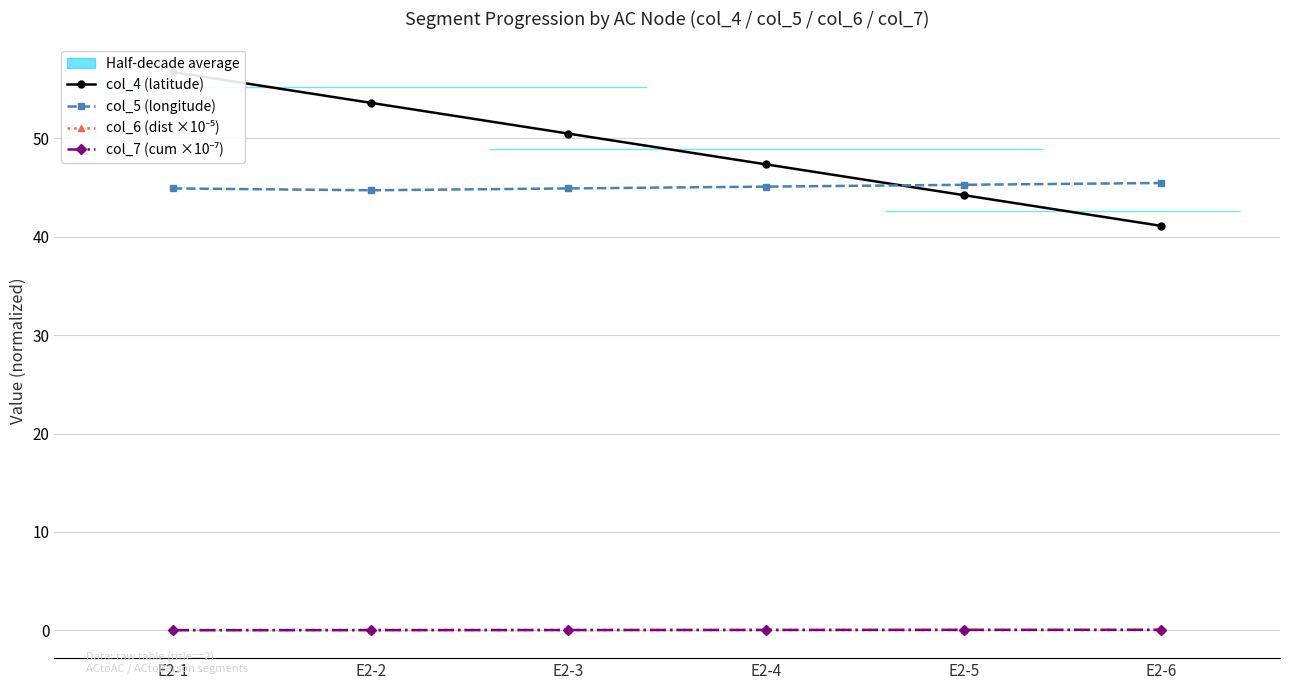

How many lines are shown in the chart?

4